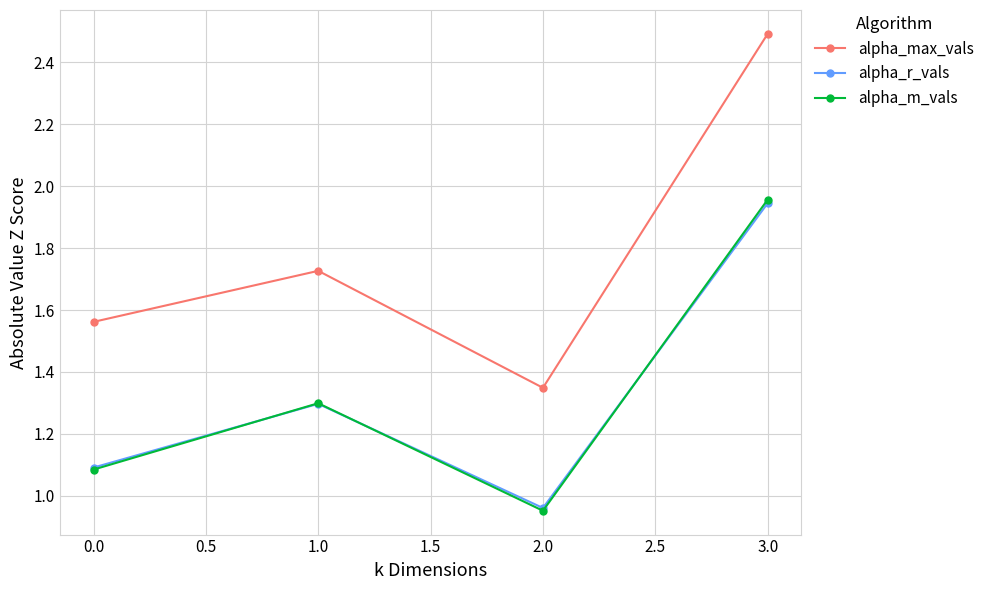

Count the alpha_max_vals values in the range 1 to 2.

3